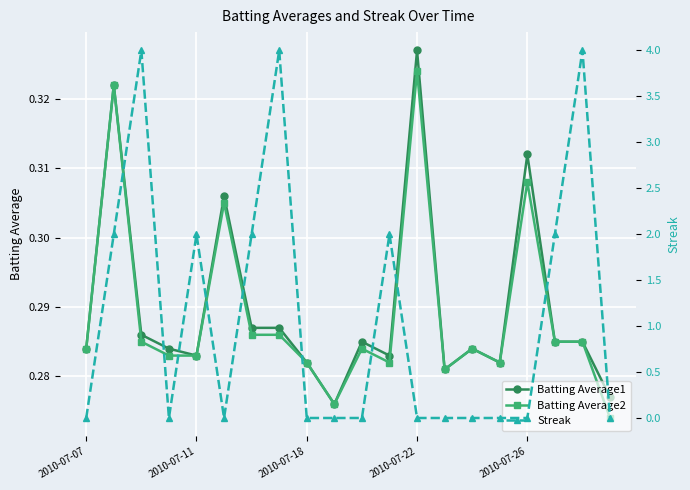

True or false: Batting Average1 has more than 1 interior local peaks.

True